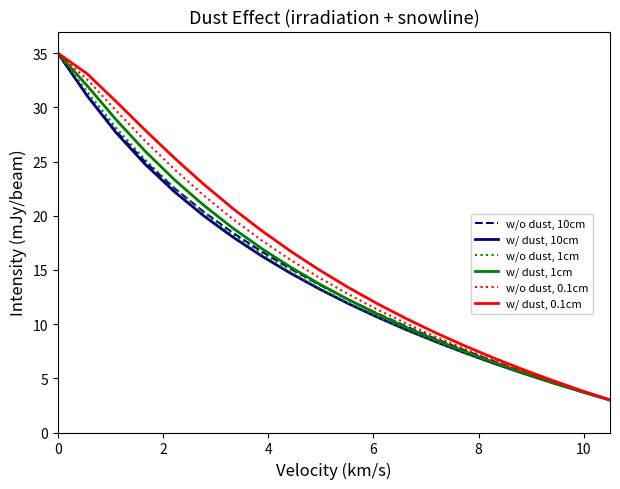

What is the highest value of the w/ dust, 0.1cm series?

35.0